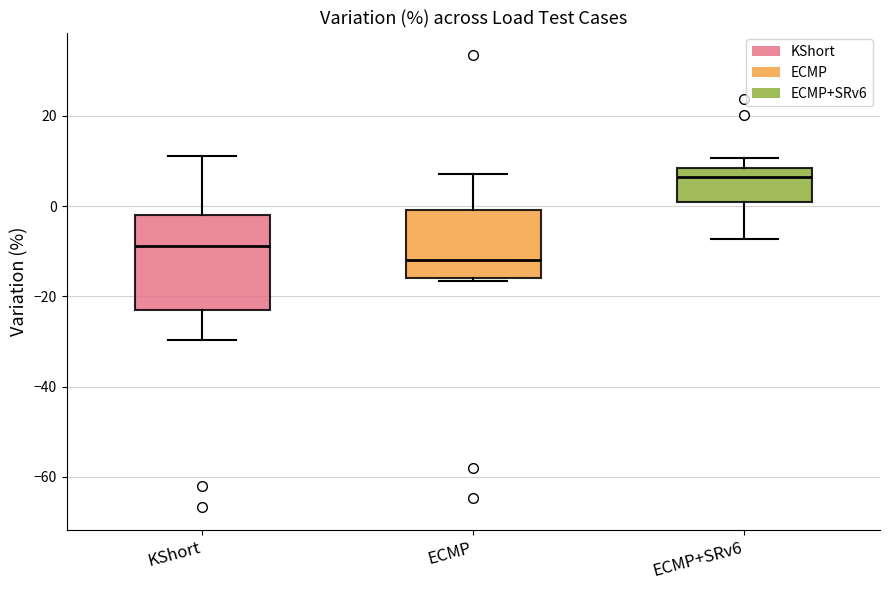

Where does the median line of the box for ECMP+SRv6 sit on the y-axis? The values are not printed on the chart, so give them approximately, as read against the axis.

6